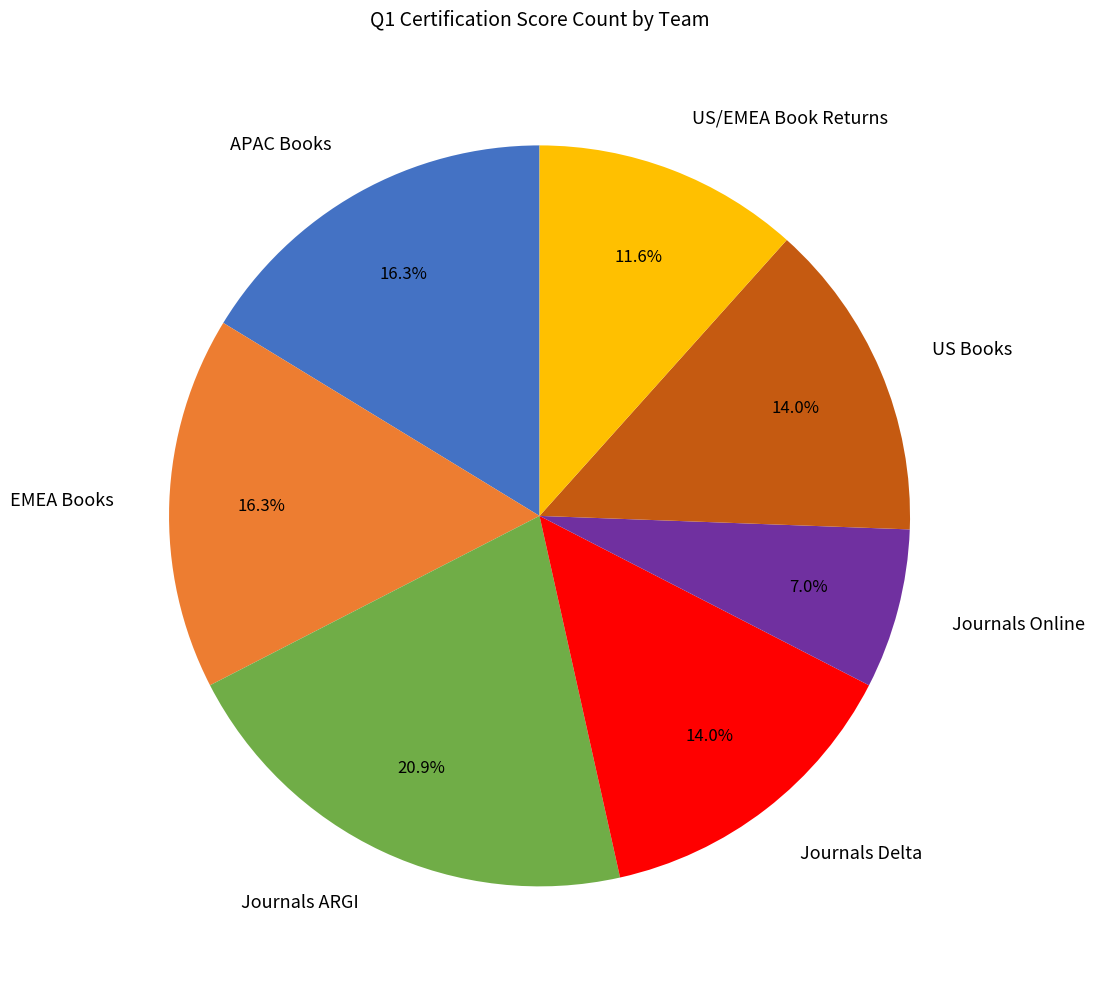

Count the number of slices in the pie.

7